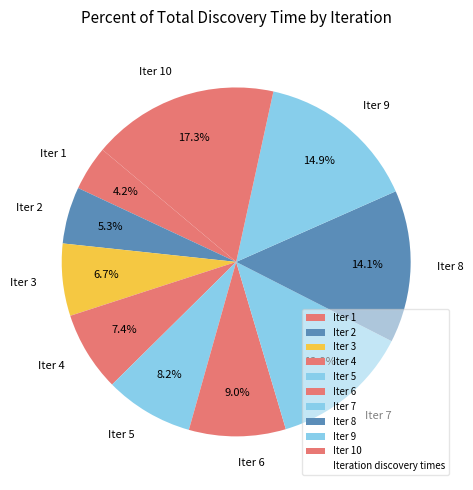

Which category has the smallest portion of the pie?

Iter 1